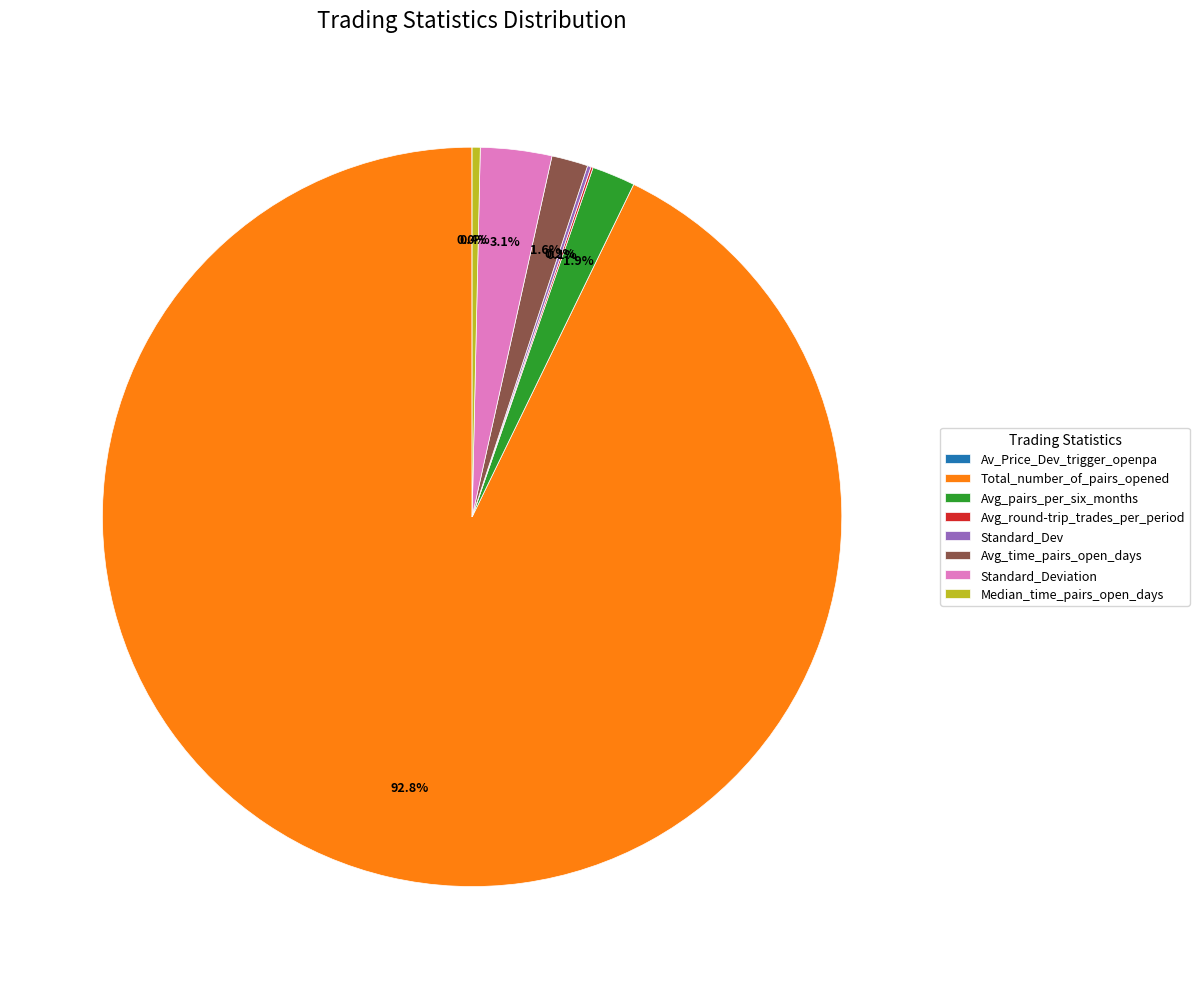

Which category has the biggest portion of the pie?

Total_number_of_pairs_opened